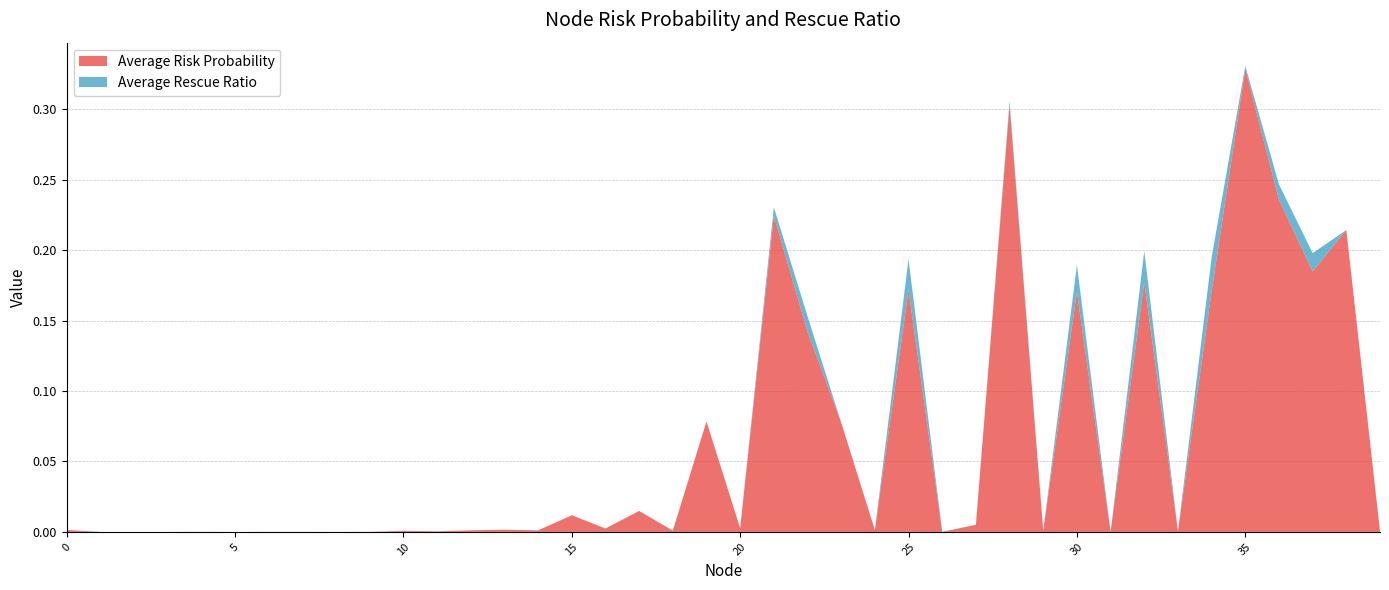

Reading left to right, list all the values displayed in this chart.

Average Risk Probability: 0.0	0.0	0.0	0.0	0.0	0.0	0.0	0.0	0.0	0.0	0.0	0.0	0.0	0.0	0.0	0.0	0.0	0.0	0.0	0.1	0.0	0.2	0.1	0.1	0.0	0.2	0.0	0.0	0.3	0.0	0.2	0.0	0.2	0.0	0.2	0.3	0.2	0.2	0.2	0.0
Average Rescue Ratio: 0.0	0.0	0.0	0.0	0.0	0.0	0.0	0.0	0.0	0.0	0.0	0.0	0.0	0.0	0.0	0.0	0.0	0.0	0.0	0.0	0.0	0.0	0.0	0.0	0.0	0.0	0.0	0.0	0.0	0.0	0.0	0.0	0.0	0.0	0.0	0.0	0.0	0.0	0.0	0.0